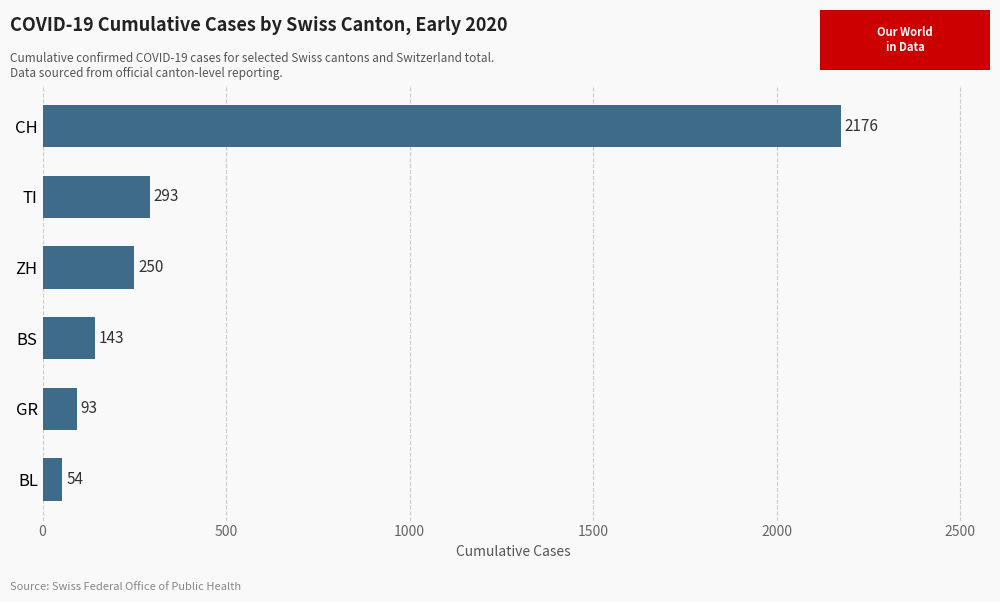

At which label is the value closest to 1115?

TI